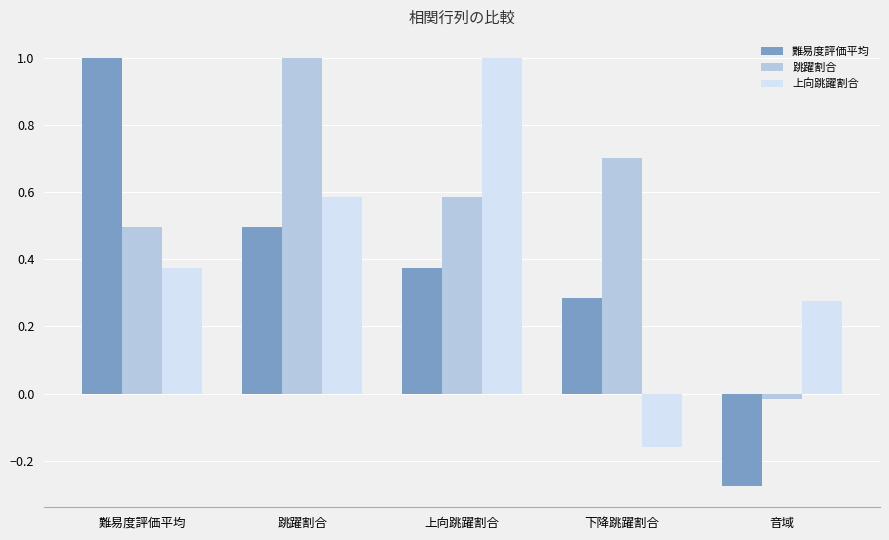

How many values in 上向跳躍割合 are below zero?

1